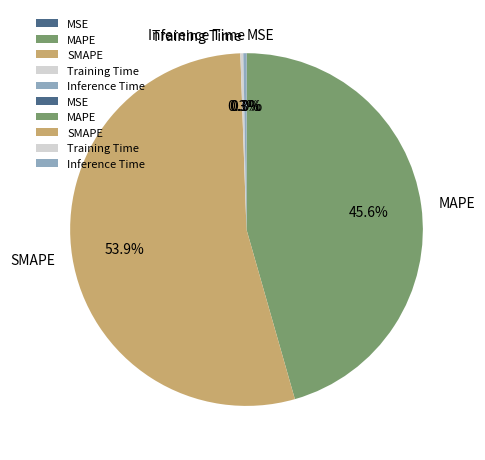

Which slice is the largest?

SMAPE